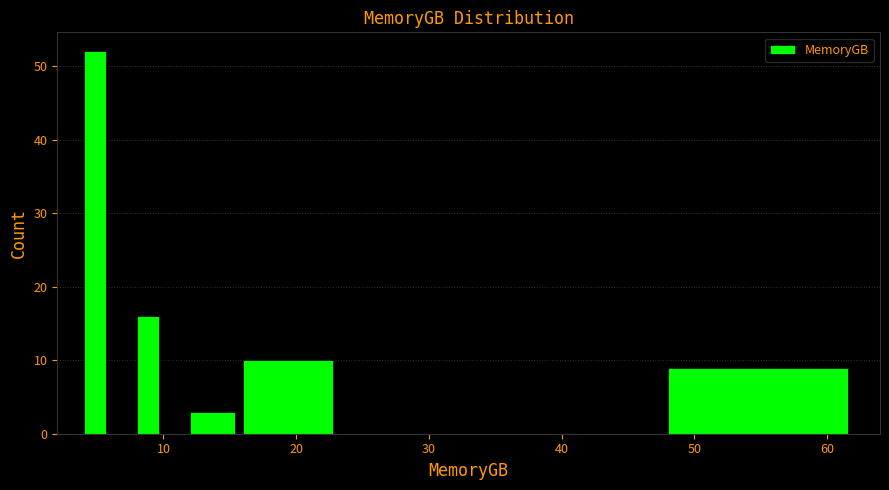

Read against the x-axis, roughly where is the centre of the tallest bar?

5